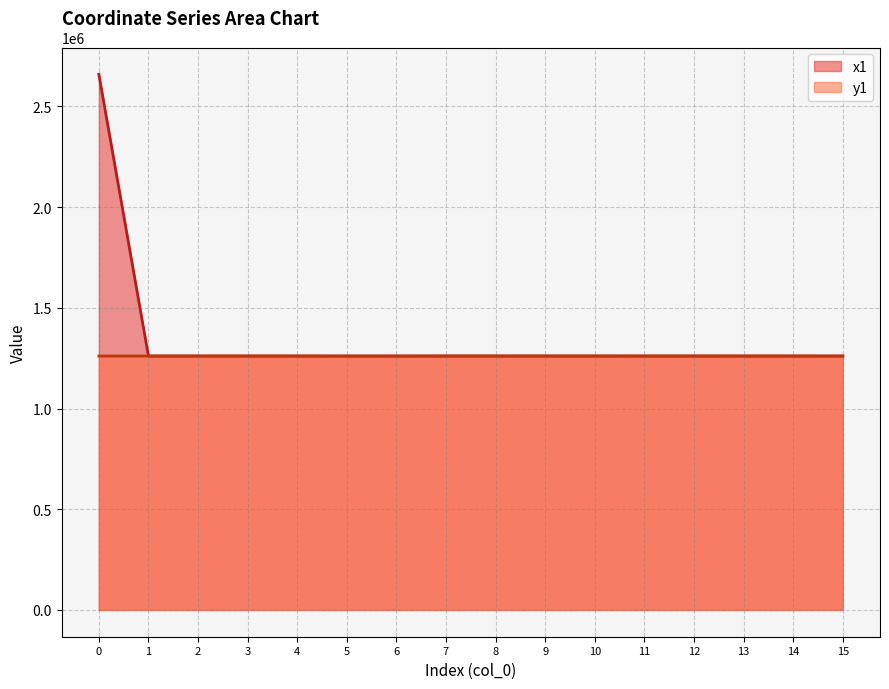

True or false: x1 has a value of 1260614.5 at 7.

True